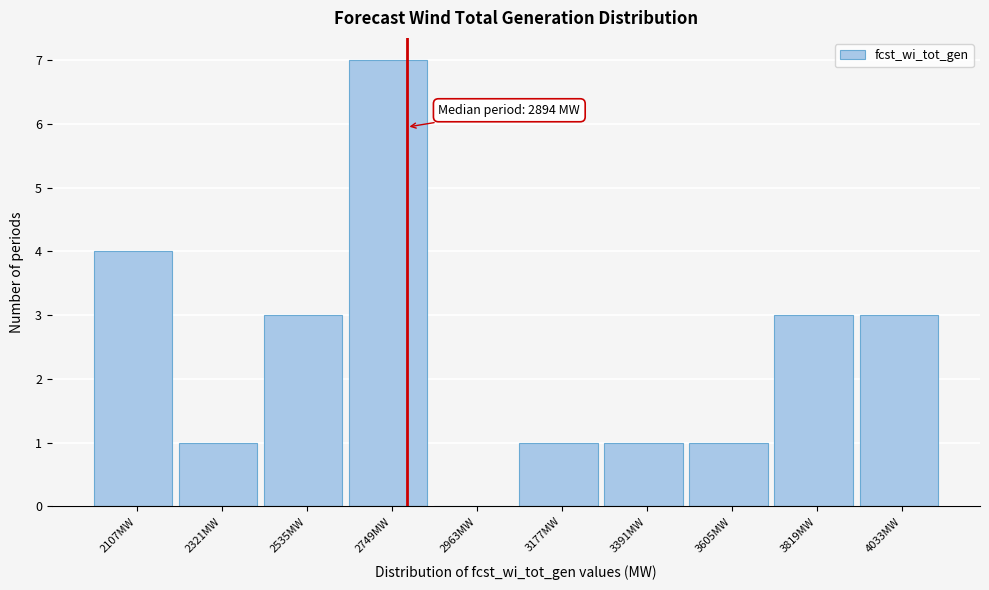

Reading right to left, what are all the values shown in this chart?

4033MW=3	3819MW=3	3605MW=1	3391MW=1	3177MW=1	2963MW=0	2749MW=7	2535MW=3	2321MW=1	2107MW=4